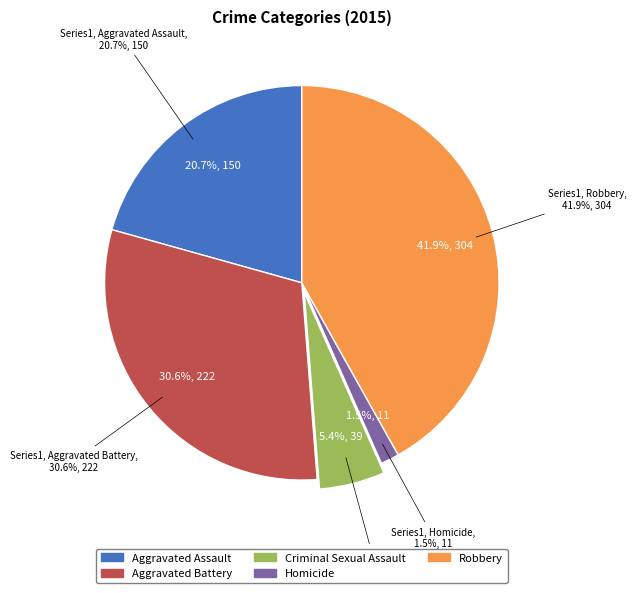

Rank the categories by value from lowest to highest.

Homicide, Criminal Sexual Assault, Aggravated Assault, Aggravated Battery, Robbery